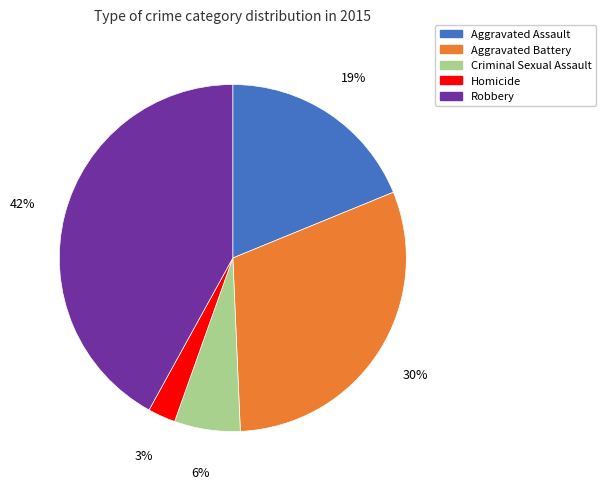

To the nearest percent, what percentage of the pie is Criminal Sexual Assault?

6%